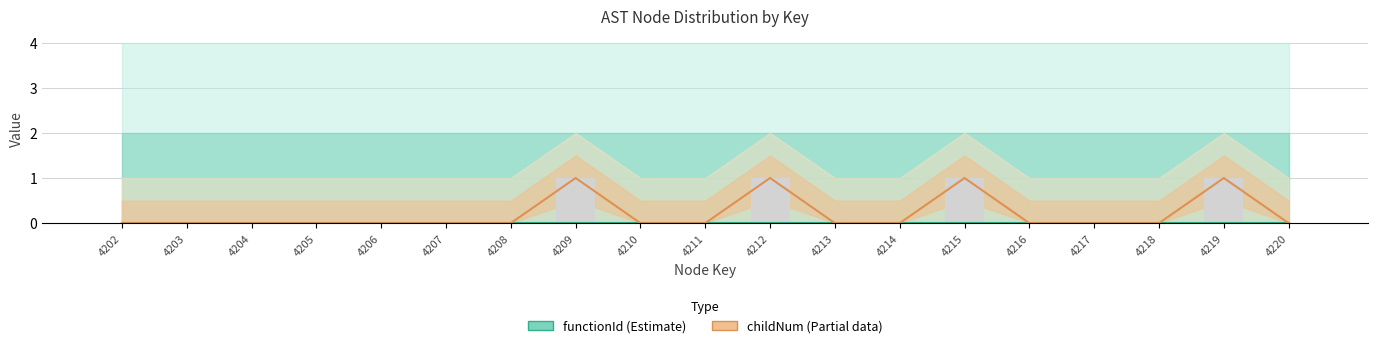

At which label does childNum (Partial) reach its minimum?

4202